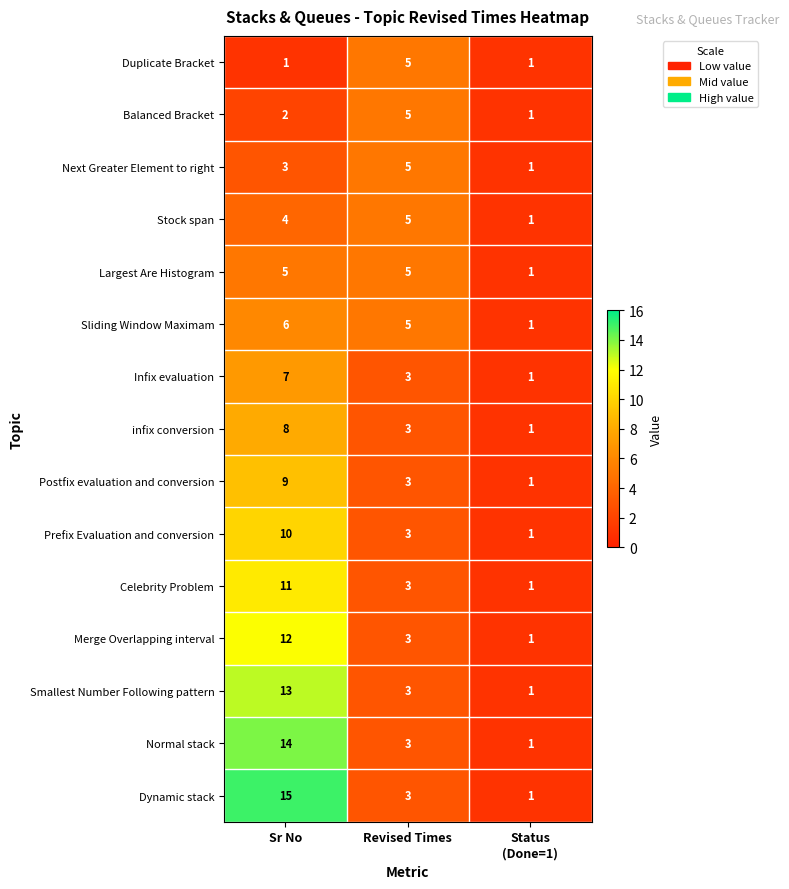

Is it true that Postfix evaluation and conversion equals 3 at Revised Times?

True